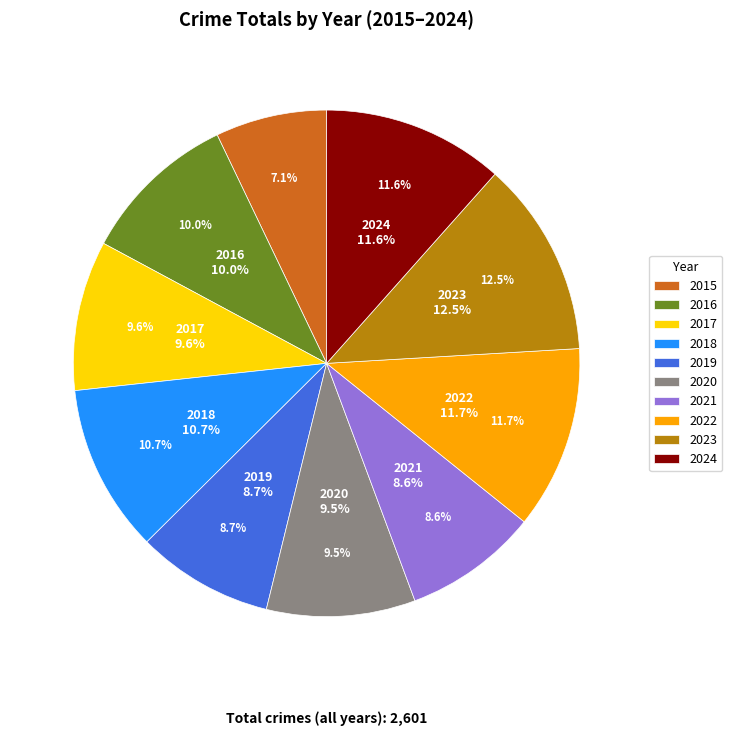

What is the largest slice in the pie chart?

2023